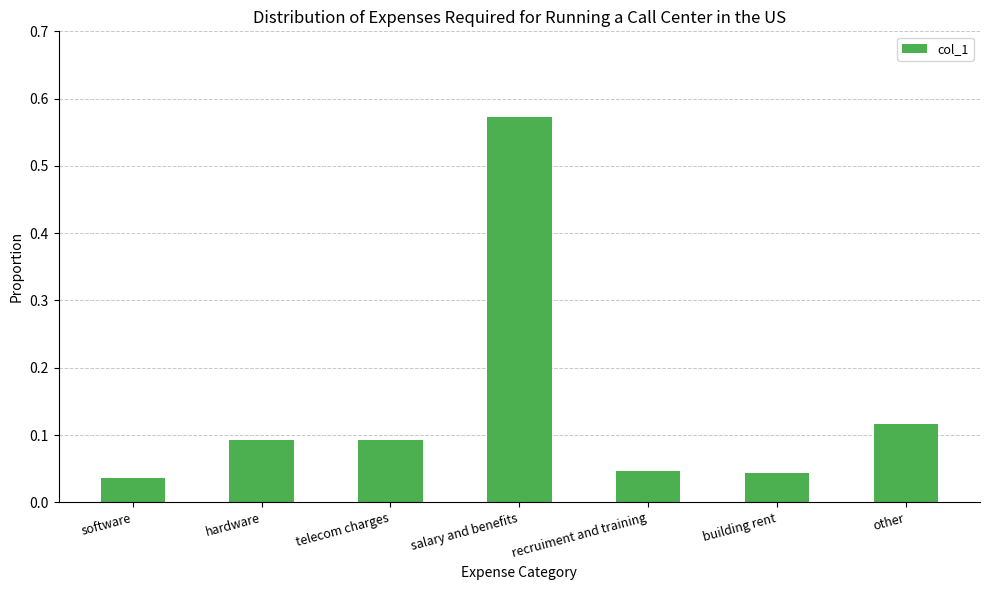

What is the difference between the maximum and second lowest values?

0.5